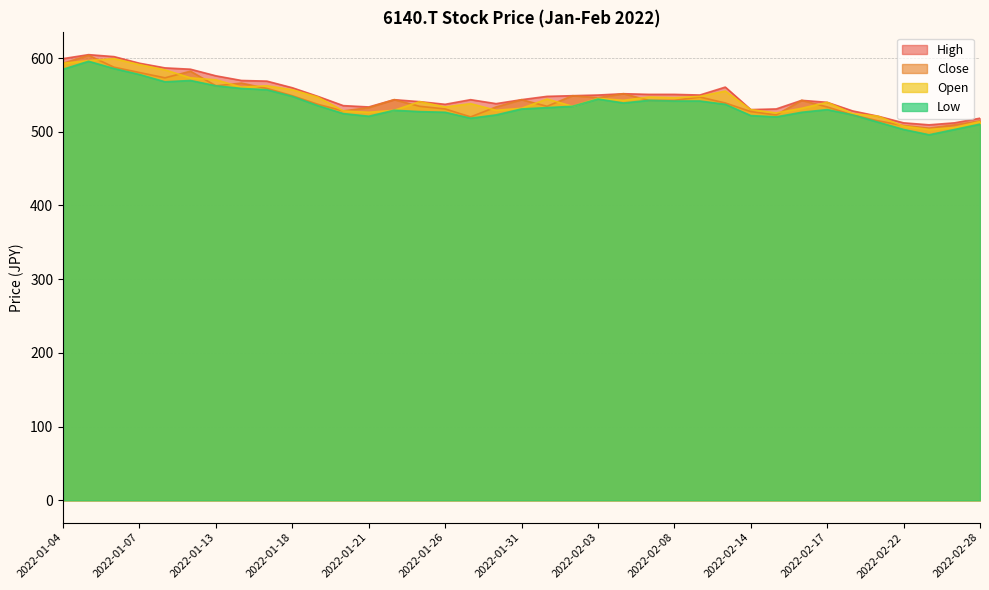

What position from the left is 2022-01-13?

7